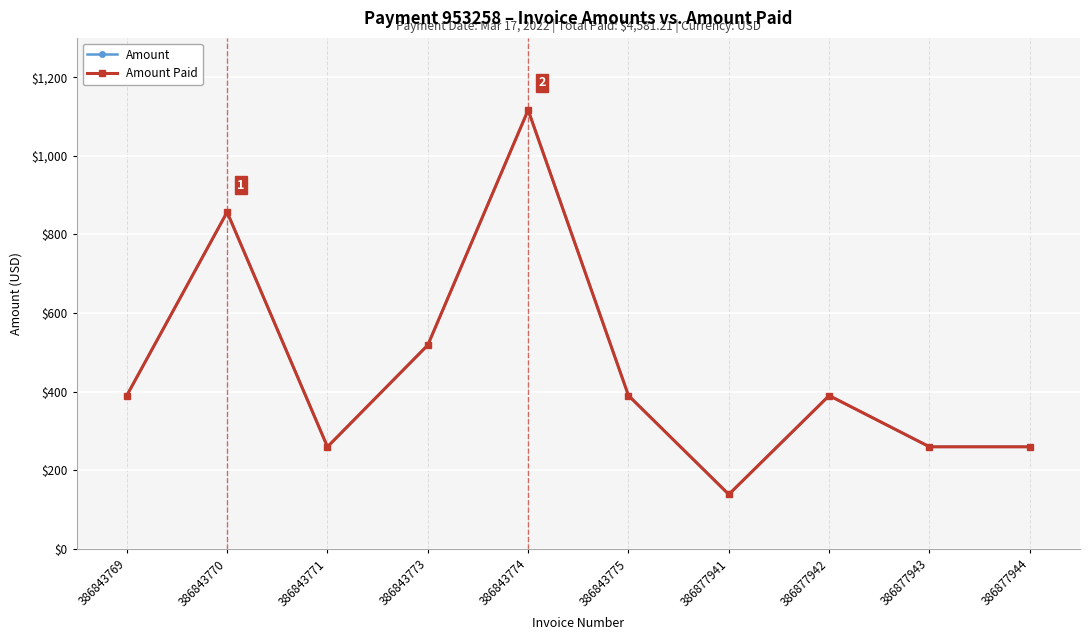

At which label does Amount Paid first exceed 390?

386843769